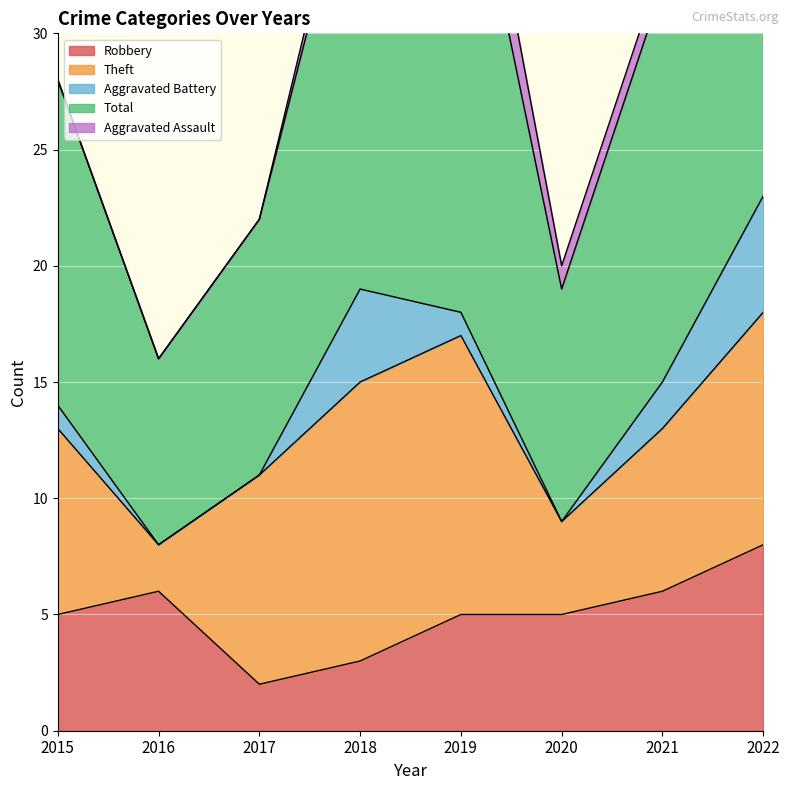

True or false: Robbery and Total cross at least once.

False